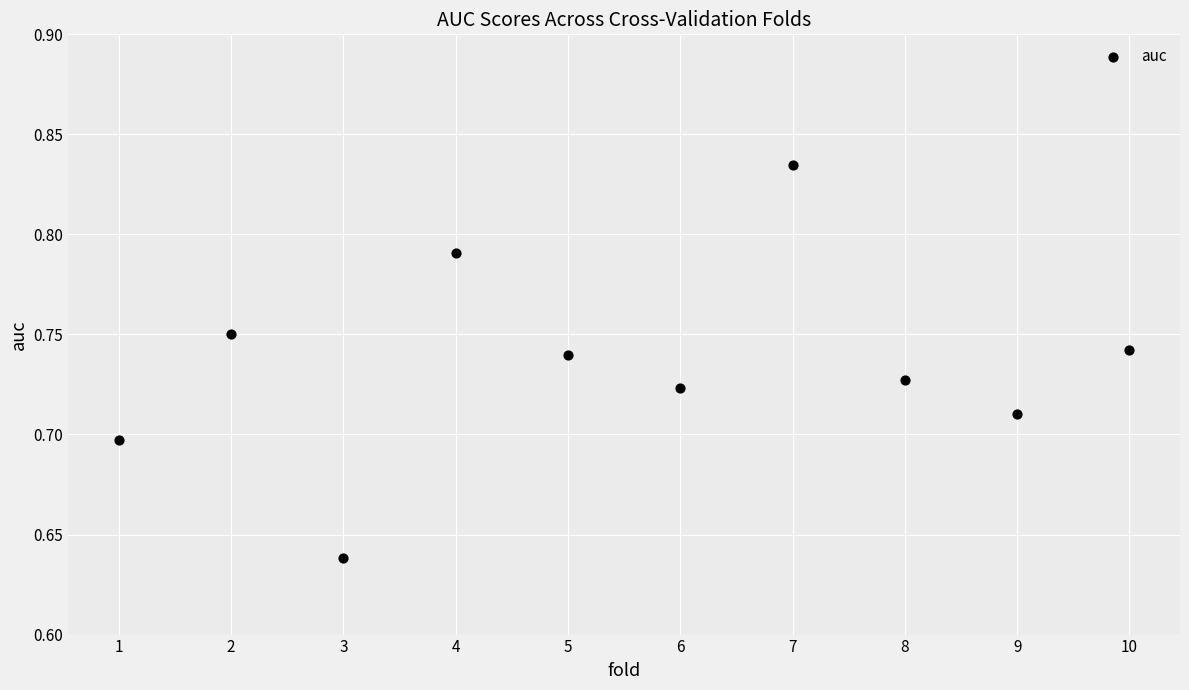

What is the average X value?

5.5